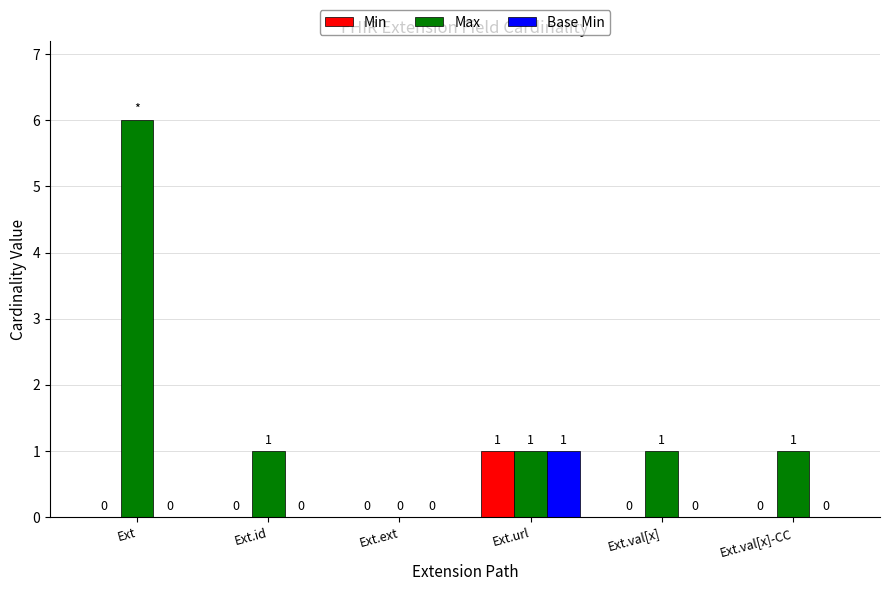

What are all the series names shown in the legend?

Min, Max, Base Min